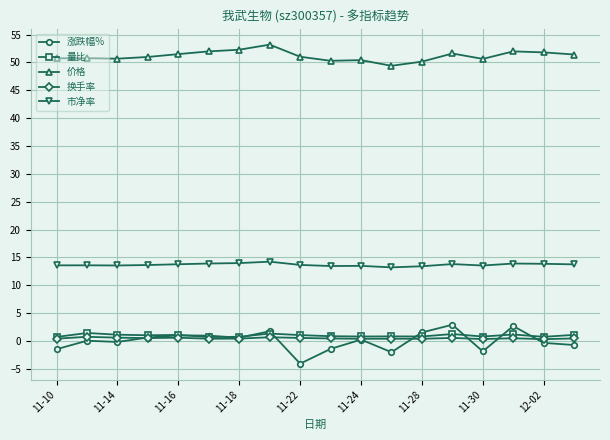

Which series has the largest total across all categories?

价格